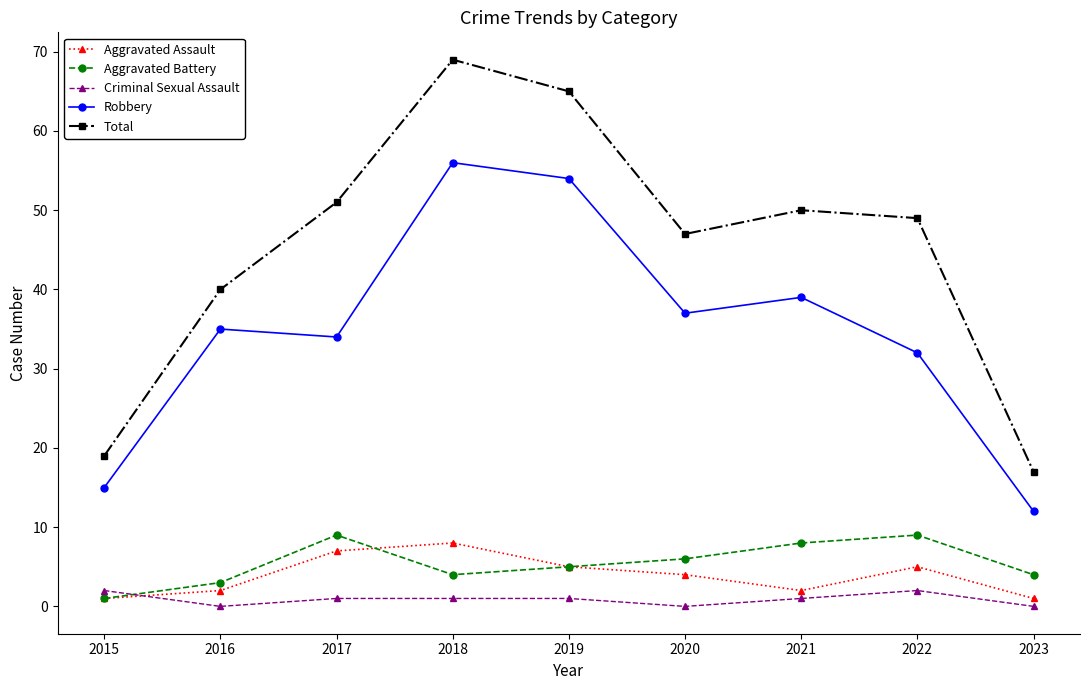

Rank the categories by Total value from highest to lowest.

2018, 2019, 2017, 2021, 2022, 2020, 2016, 2015, 2023